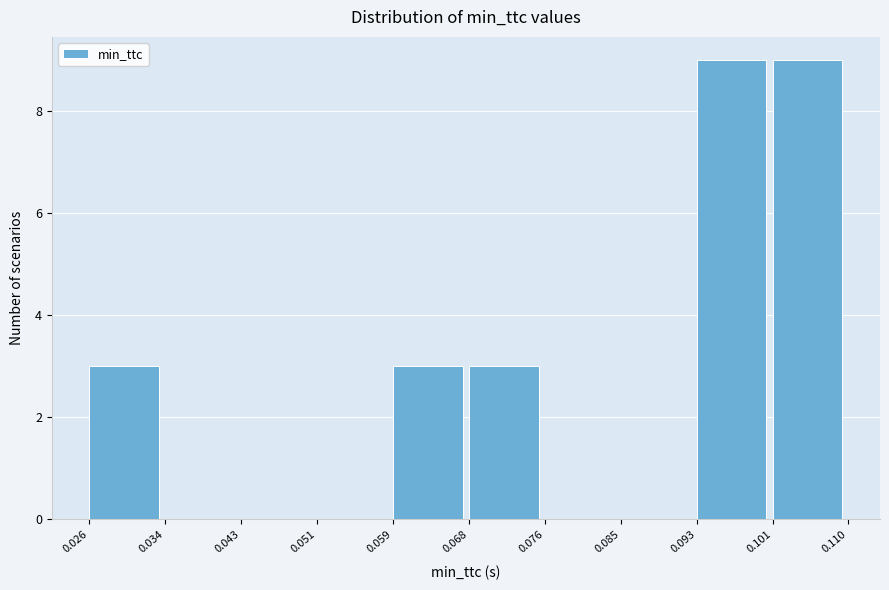

Reading left to right, list every bar in this chart as the range it spans on the x-axis followed by its height. The values are not printed on the chart, so give them approximately, as read against the axis.

0.026 to 0.034: 3
0.034 to 0.043: 0
0.043 to 0.051: 0
0.051 to 0.059: 0
0.059 to 0.068: 3
0.068 to 0.076: 3
0.076 to 0.085: 0
0.085 to 0.093: 0
0.093 to 0.101: 9
0.101 to 0.110: 9